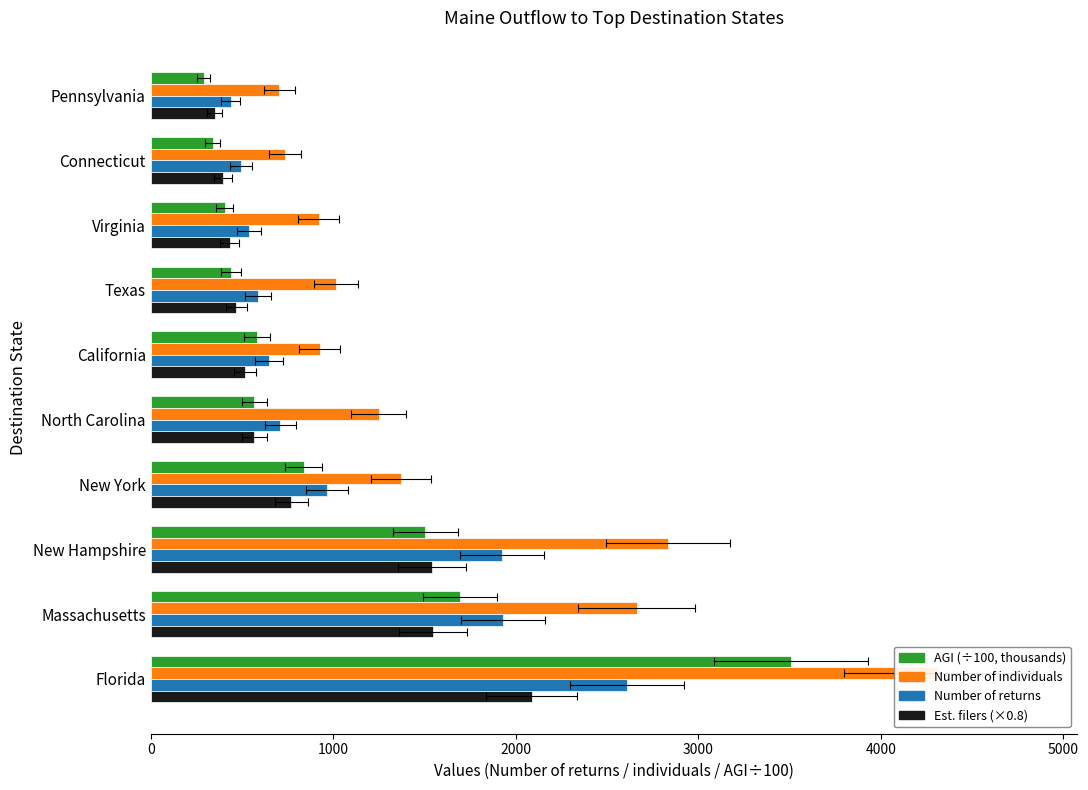

What is the sum of the Est. filers (×0.8) values at Massachusetts and North Carolina?

2112.8